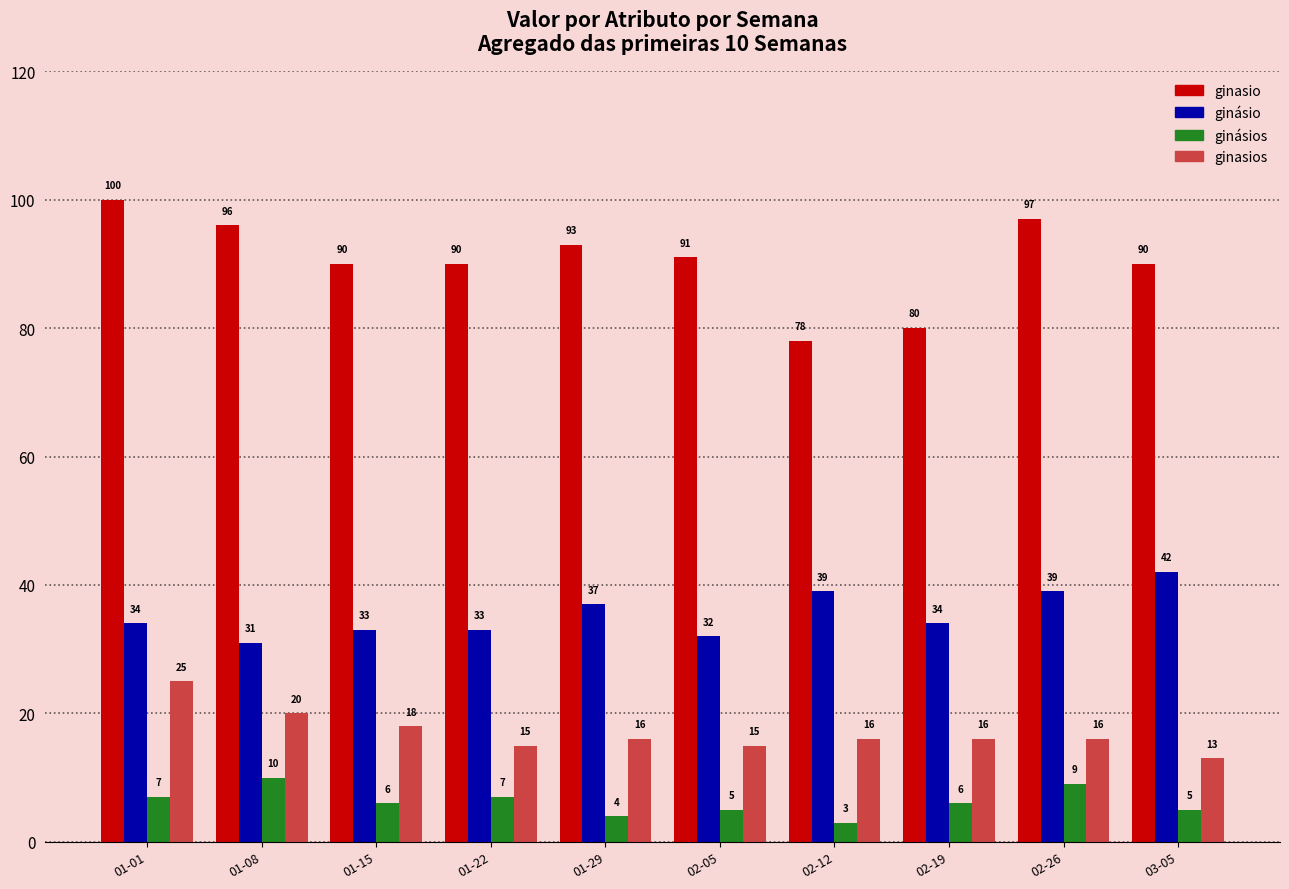

Is it true that ginásios equals 7 at 01-01?

True